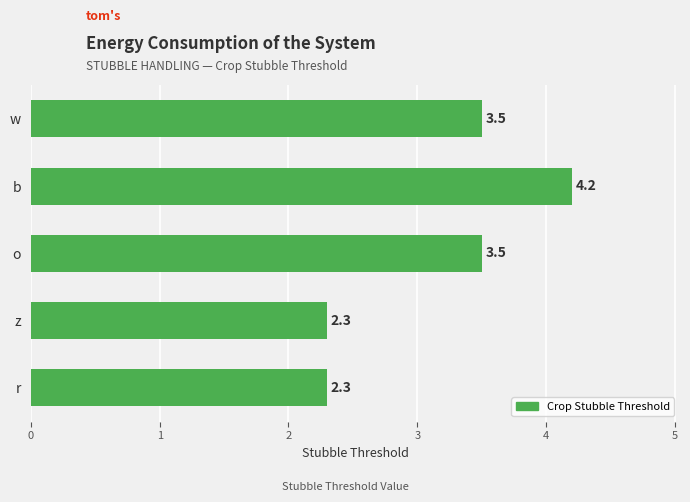

What is the ratio of the value at b to the value at z?

1.8